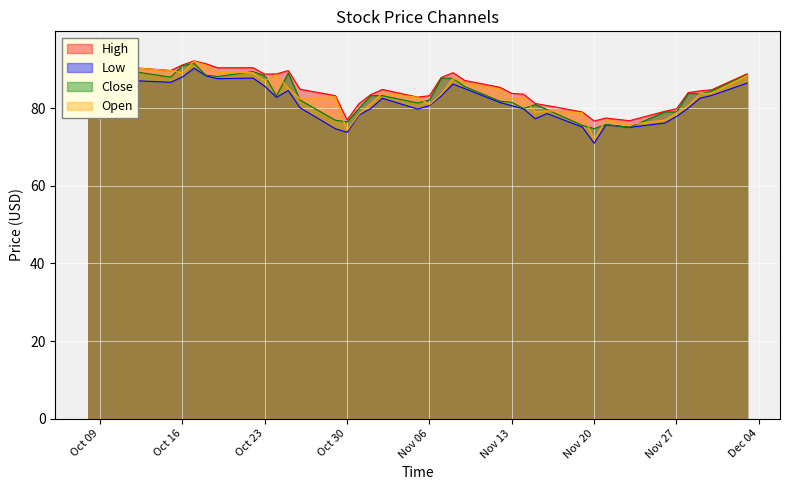

What is the label of the 5th point from the left?

Nov 06